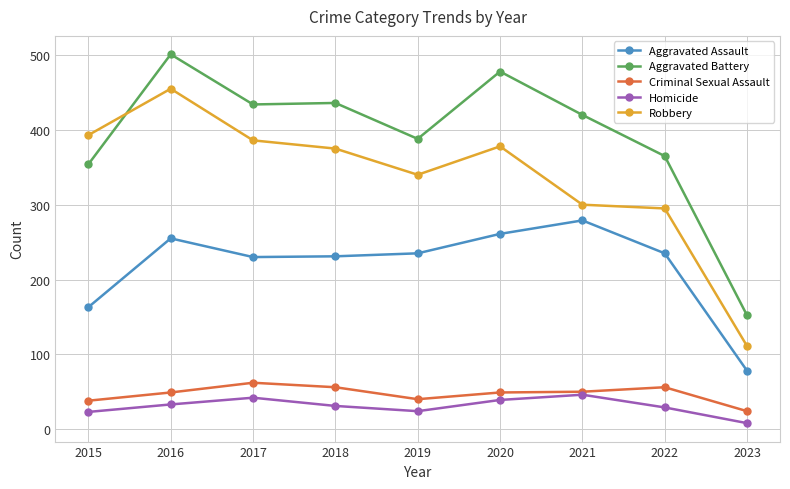

What is the lowest value of the Criminal Sexual Assault series?

24